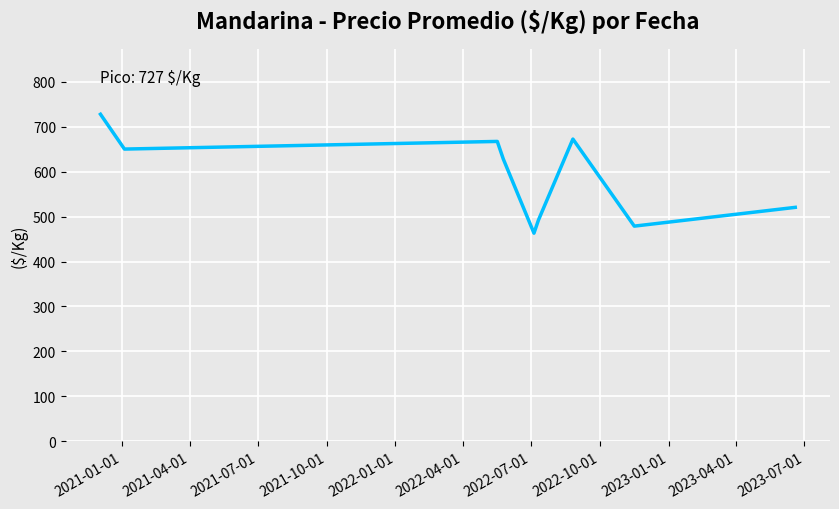

What is the difference between the maximum and minimum values?

264.4